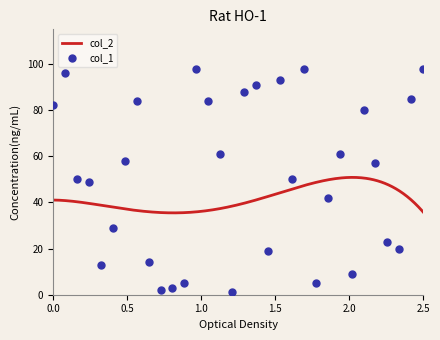

What is the highest value of the col_2 series?

50.8